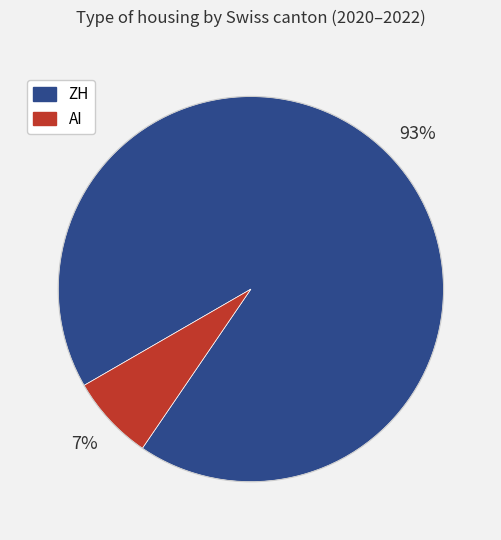

To the nearest percent, what is the average slice percentage?

50%